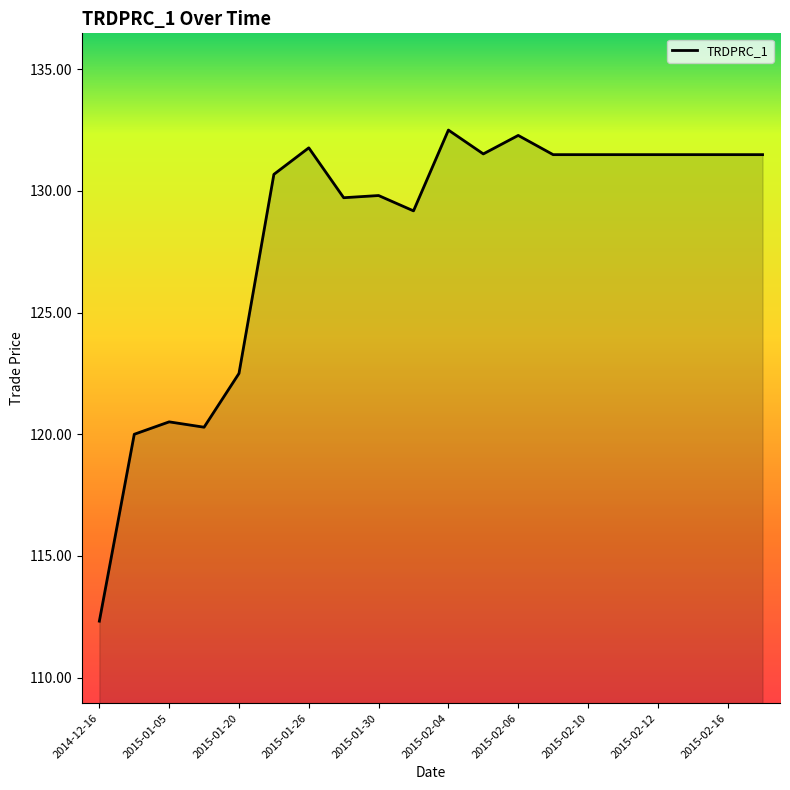

What is the minimum value shown in the chart?

112.3